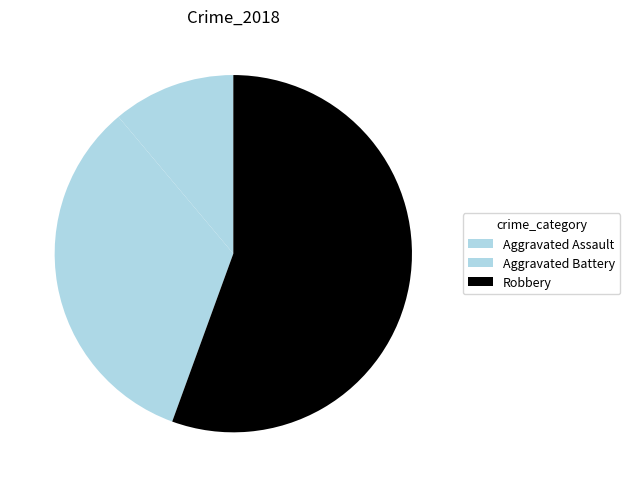

Count the number of slices in the pie.

3